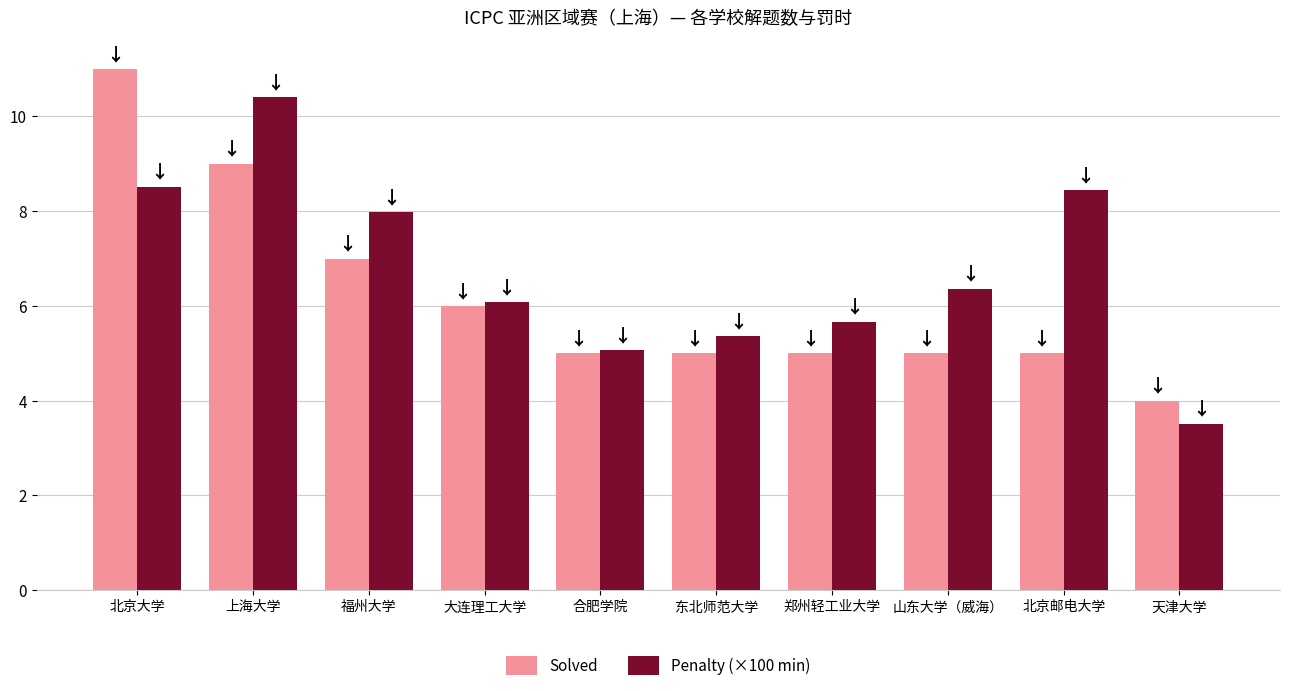

What is the total value across all series at 东北师范大学?

10.4